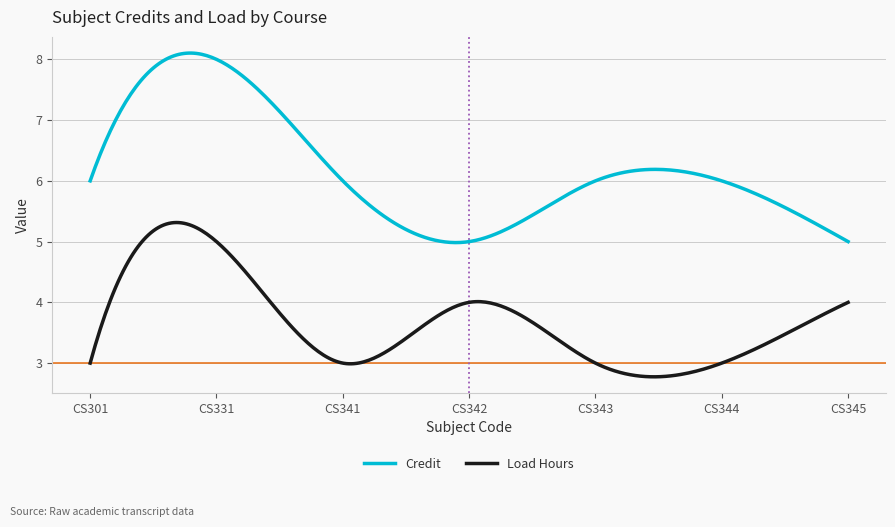

Which series has the widest spread of values?

Credit